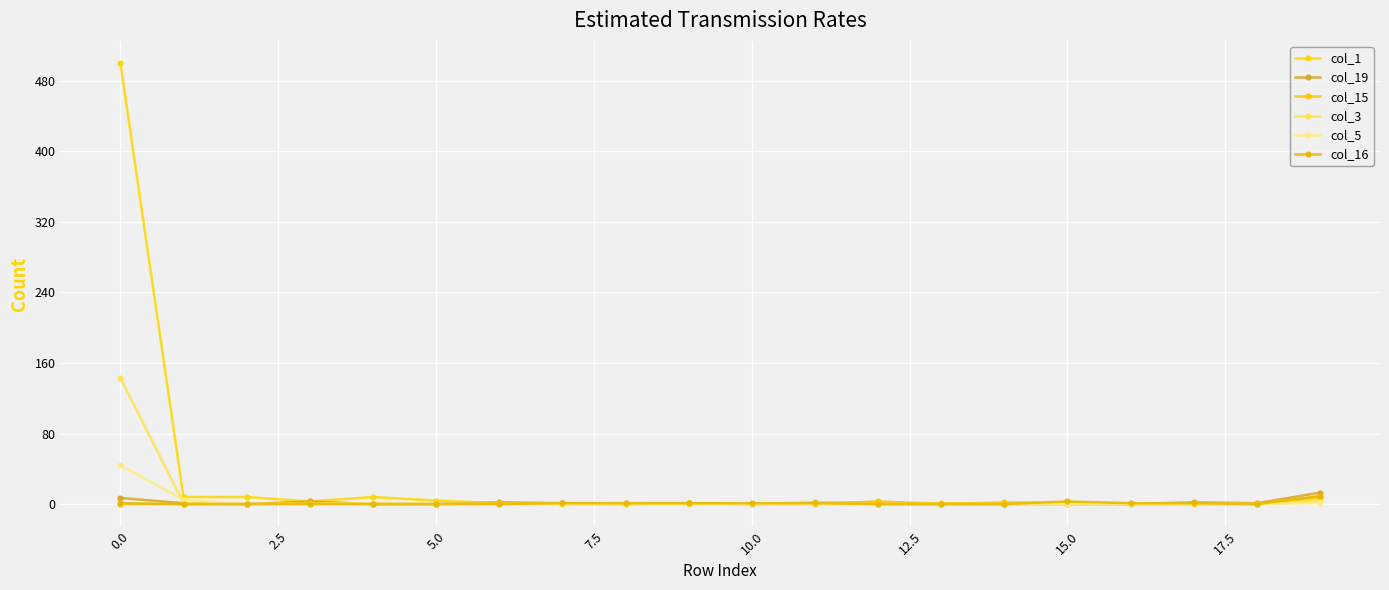

How many distinct data groups are displayed?

6